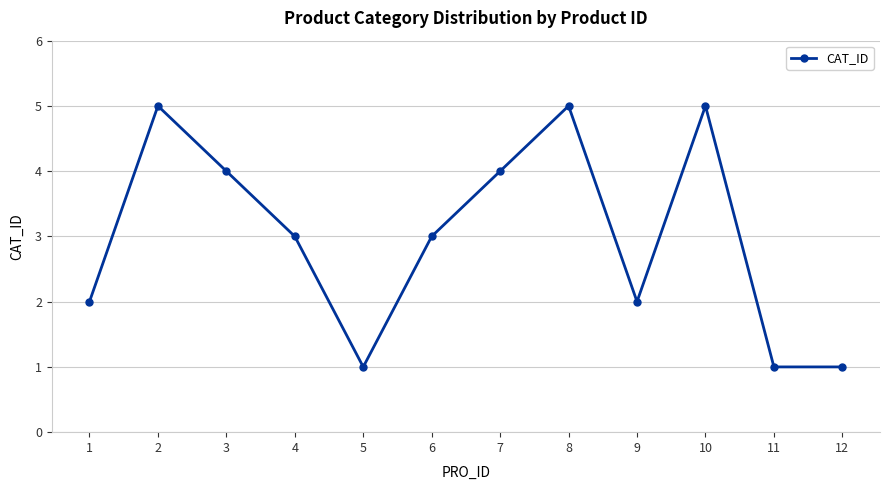

What is the value of the 5th point from the left?

1